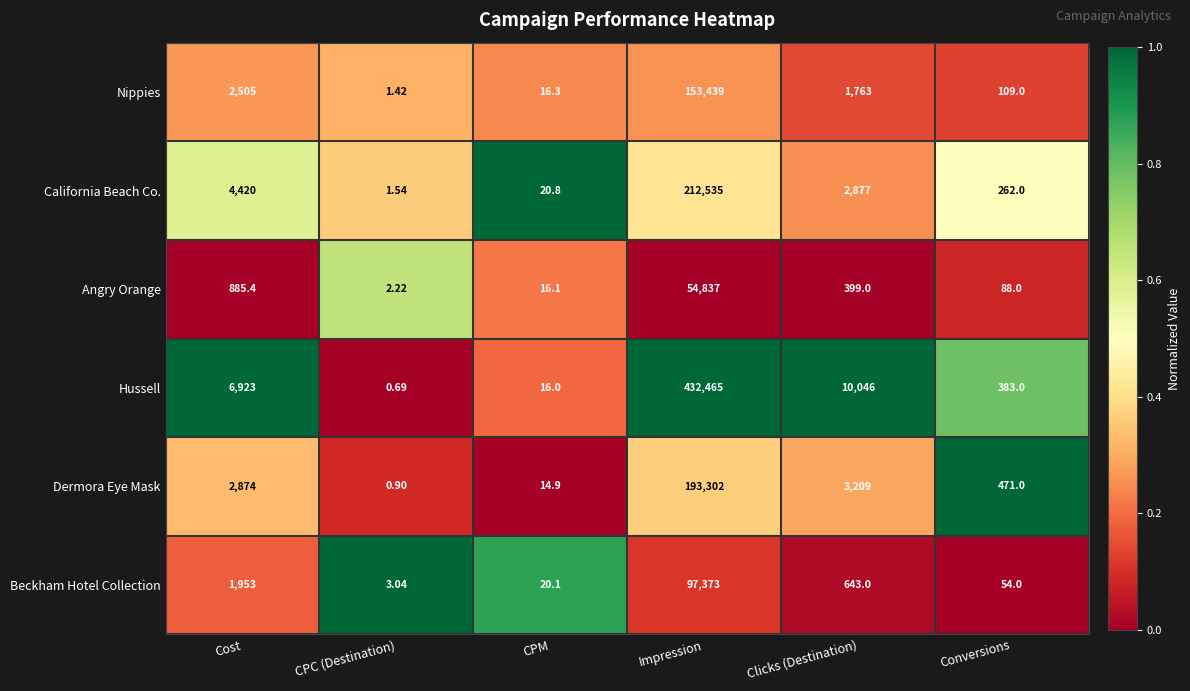

At how many categories does at least one series exceed 0?

6